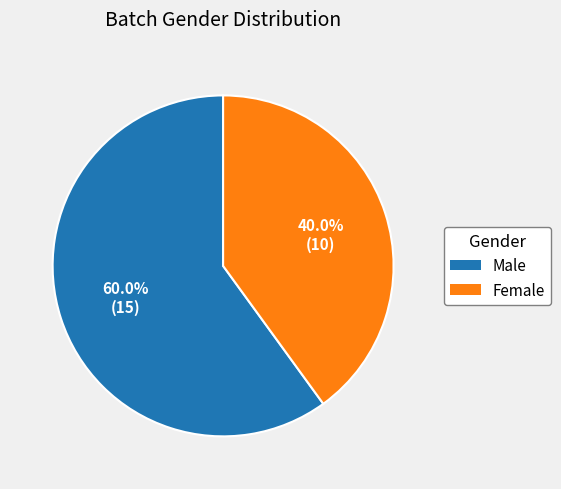

True or false: Male accounts for 60% of the total.

True